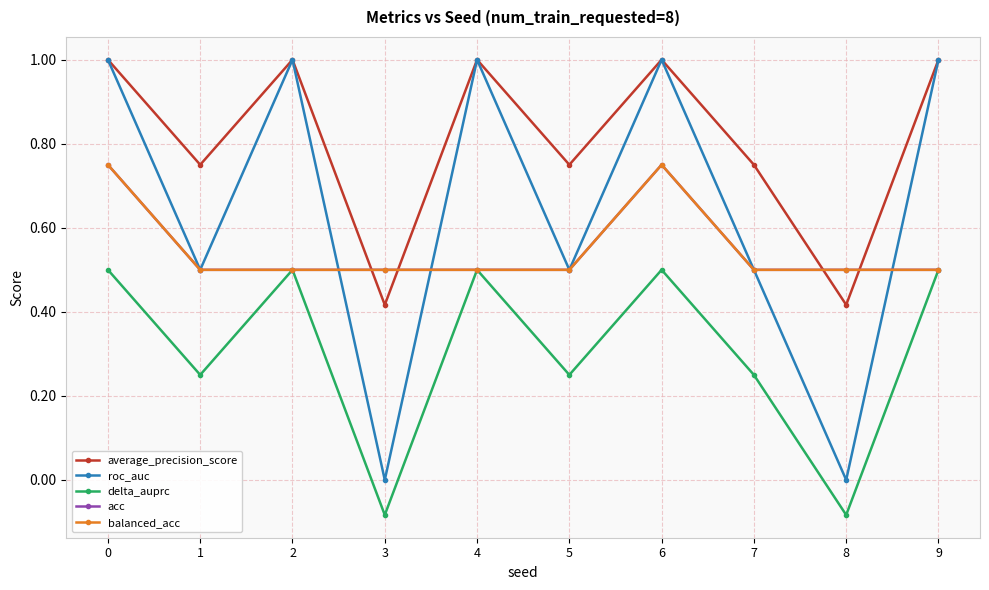

Which series changed the most between 0 and 9?

acc